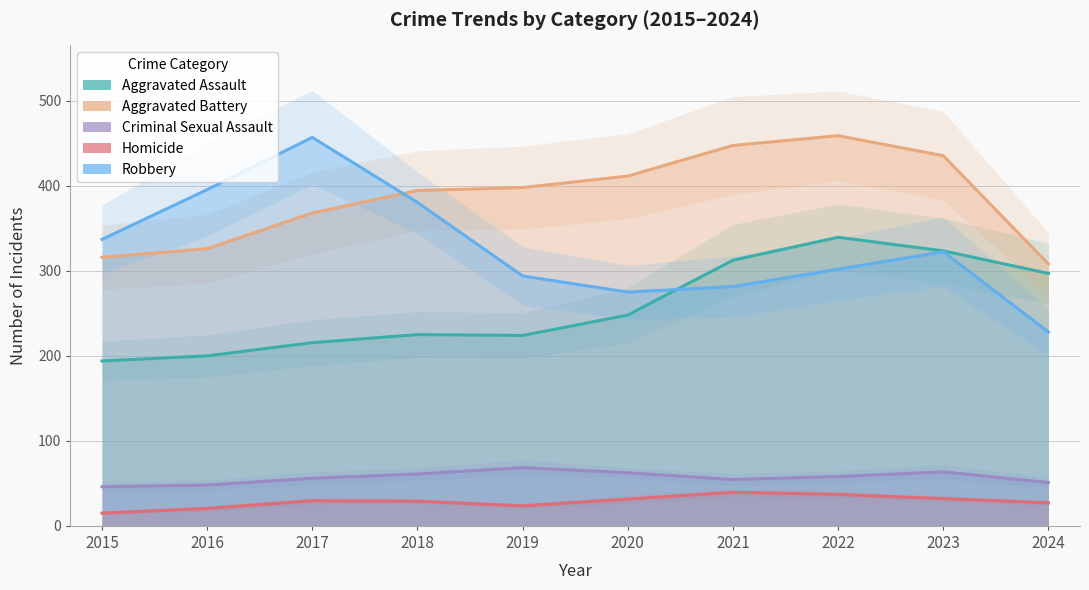

True or false: Aggravated Battery and Homicide intersect in this chart.

False